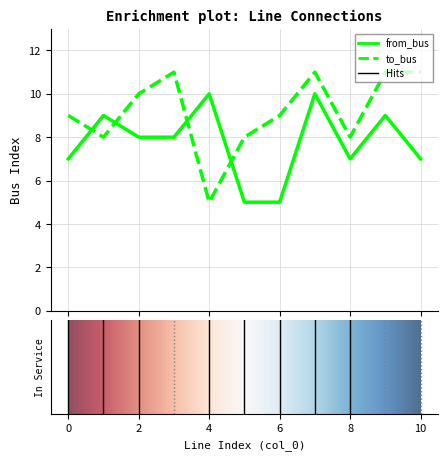

True or false: from_bus and to_bus intersect in this chart.

True